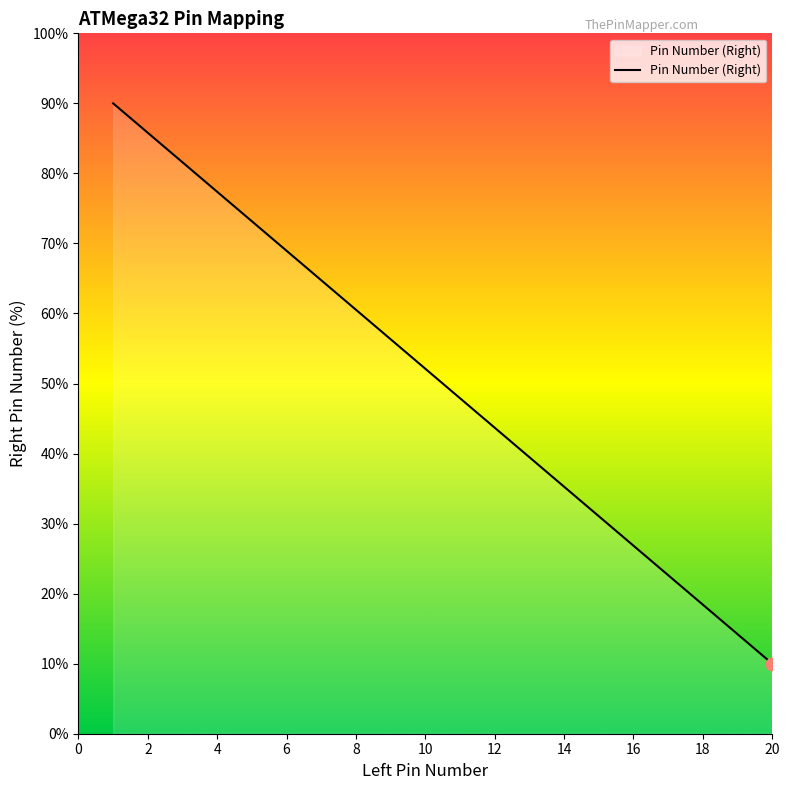

What is the difference between the maximum and minimum values?

80.0